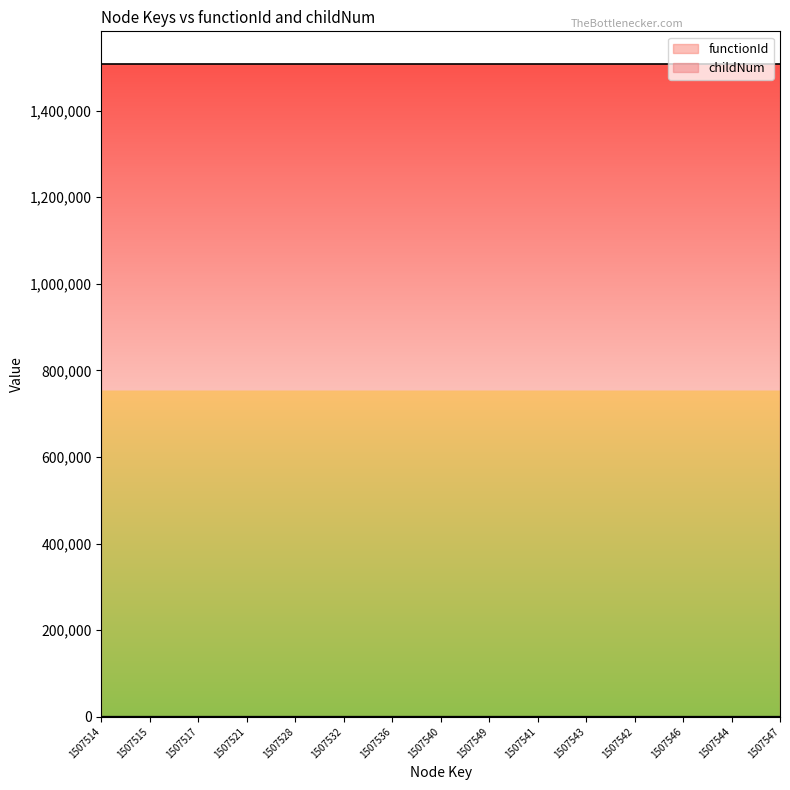

Which series has the largest total across all categories?

functionId